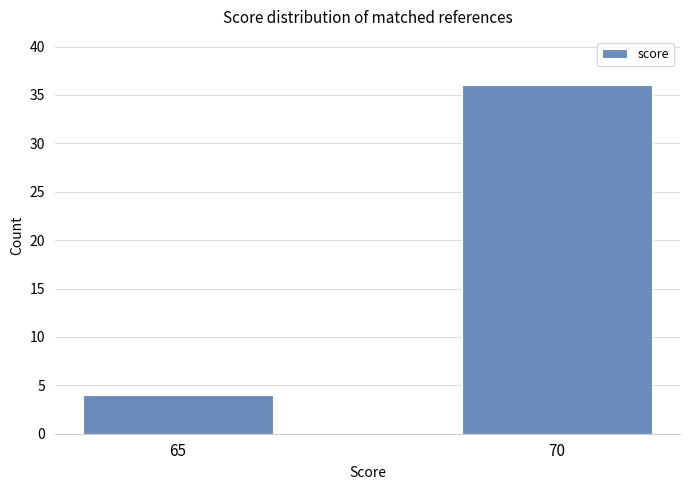

What is the sum of all values?

40